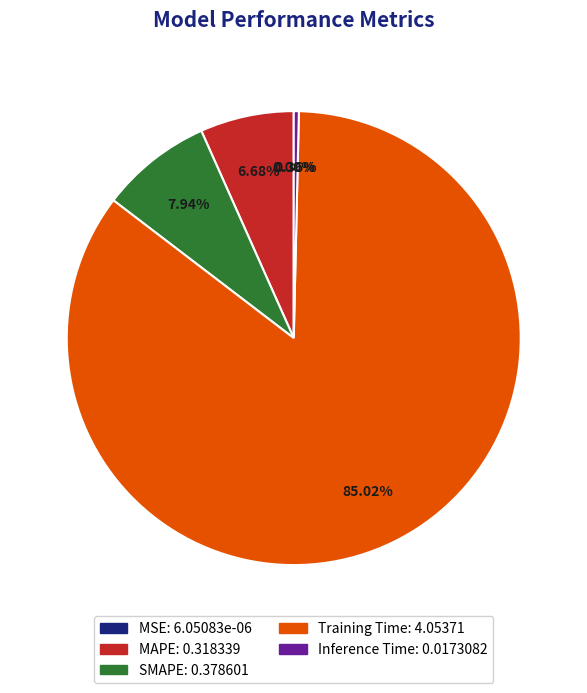

To the nearest percent, what is the difference between the largest and smallest slice percentages?

85%